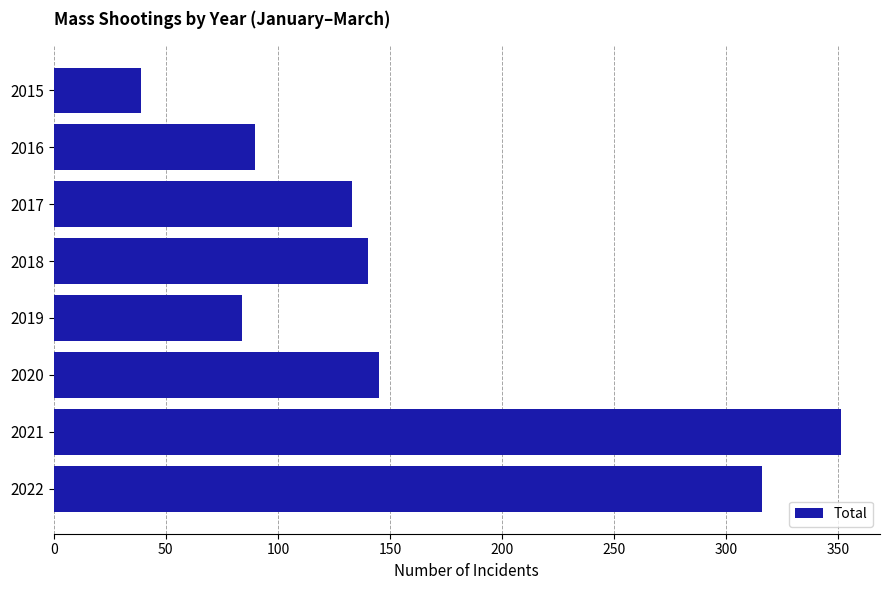

True or false: the data shows 134 at 2019.

False